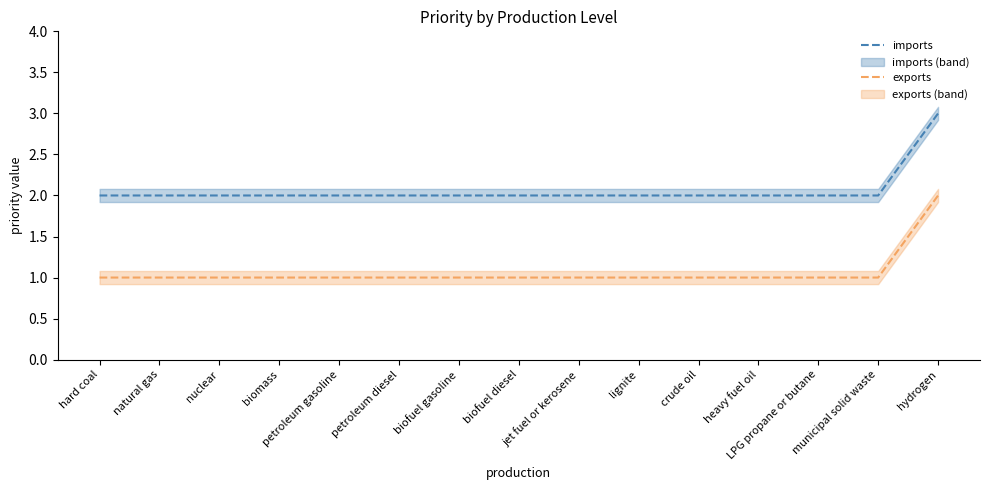

Reading right to left, extract all data points from this chart.

imports: hydrogen=3	municipal solid waste=2	LPG propane or butane=2	heavy fuel oil=2	crude oil=2	lignite=2	jet fuel or kerosene=2	biofuel diesel=2	biofuel gasoline=2	petroleum diesel=2	petroleum gasoline=2	biomass=2	nuclear=2	natural gas=2	hard coal=2
exports: hydrogen=2	municipal solid waste=1	LPG propane or butane=1	heavy fuel oil=1	crude oil=1	lignite=1	jet fuel or kerosene=1	biofuel diesel=1	biofuel gasoline=1	petroleum diesel=1	petroleum gasoline=1	biomass=1	nuclear=1	natural gas=1	hard coal=1